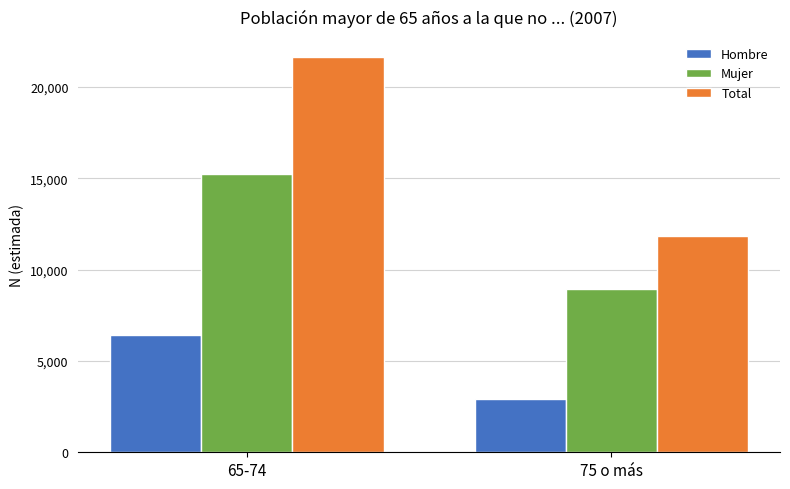

At which category does the chart reach its peak across all series?

65-74